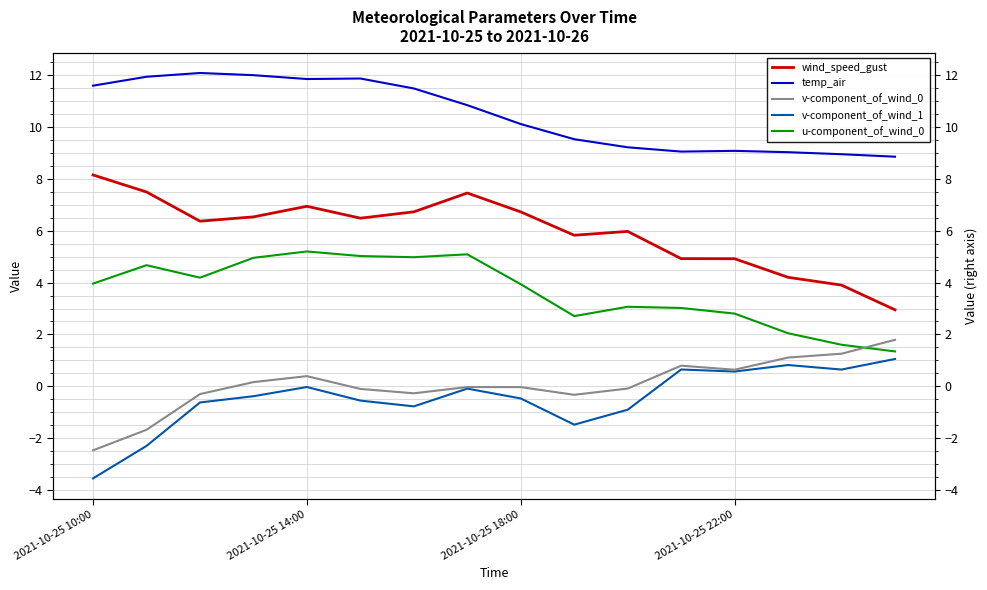

Is it true that v-component_of_wind_0 equals -0.1 at 5?

True